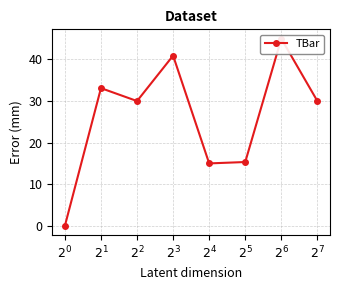

Is it true that the value at $2^{2}$ is 30.0?

True